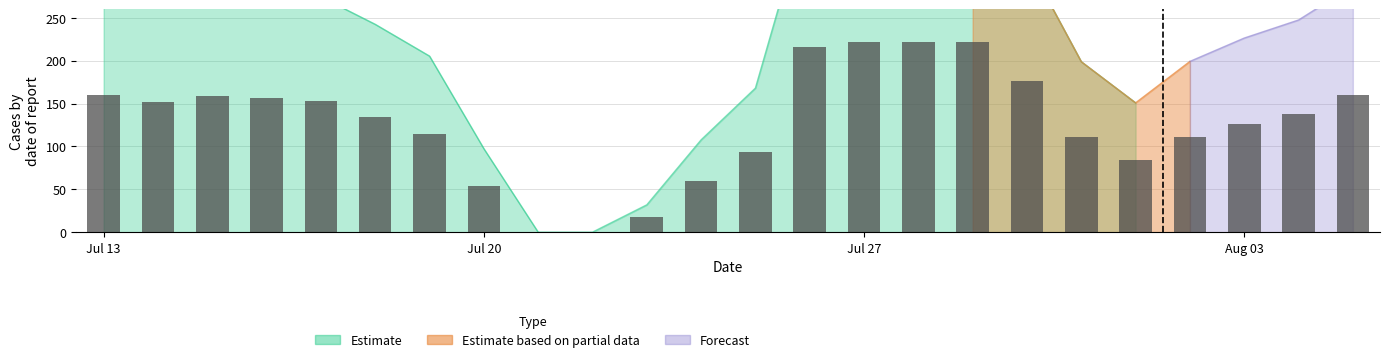

What is the greatest value displayed?

400.0